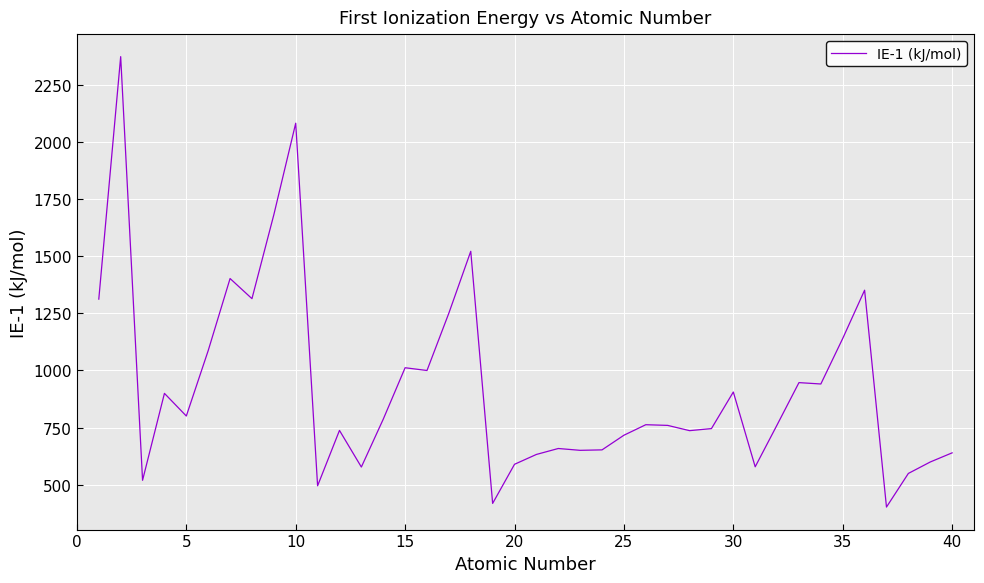

How many lines are shown in the chart?

1